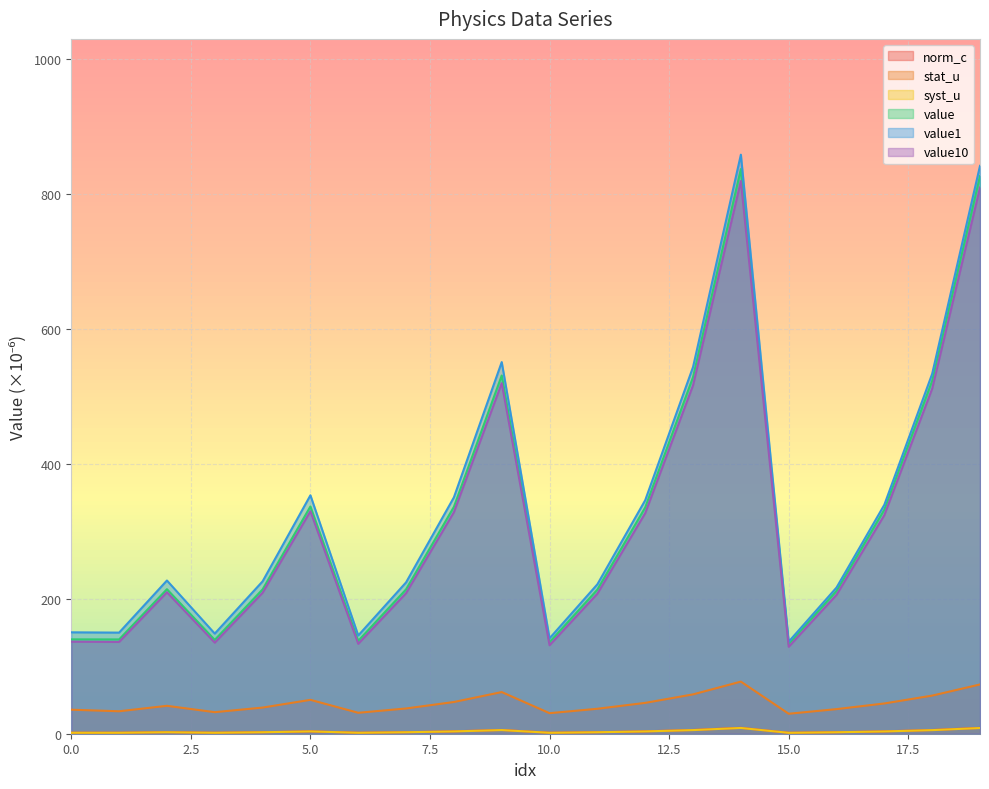

What is the average value of the norm_c series?

3.4